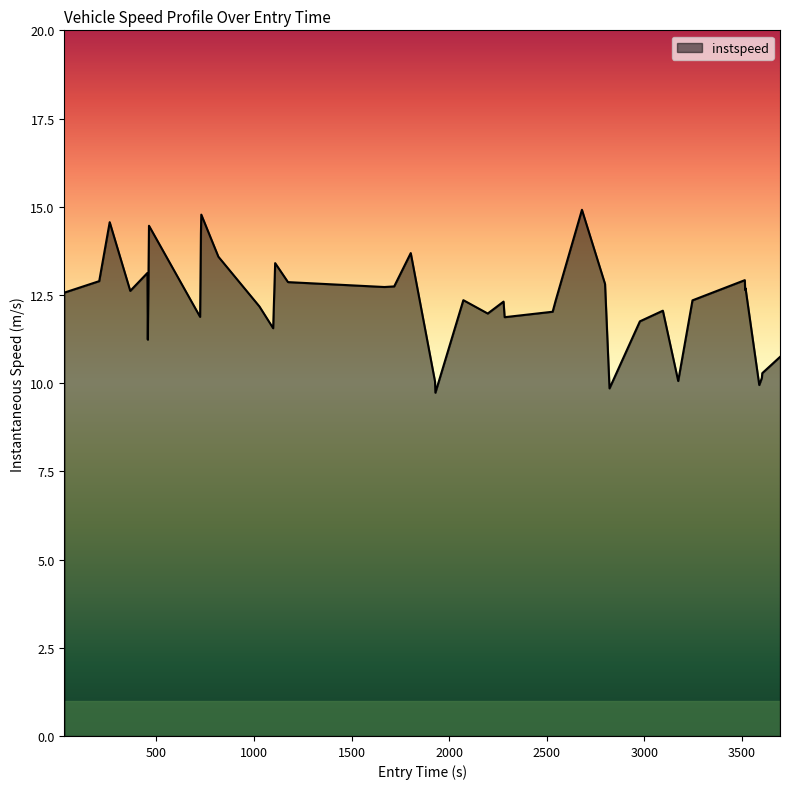

True or false: there are more than 1 points higher than both neighbors.

True